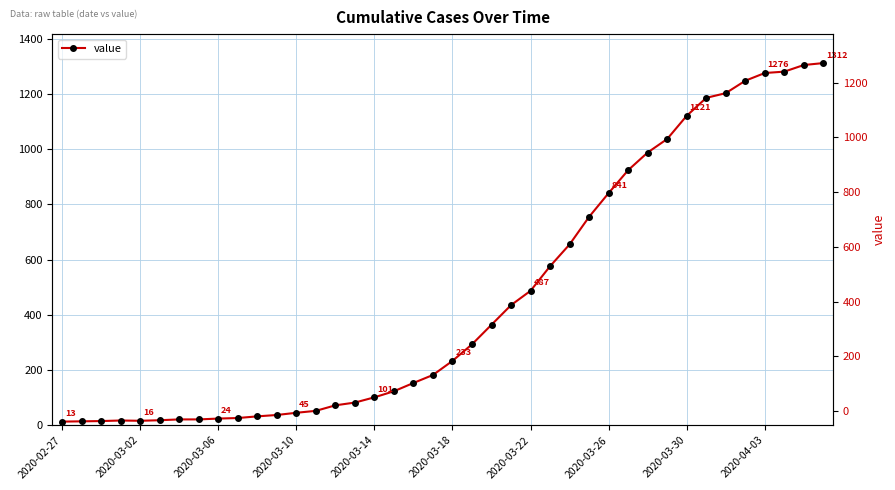

What is the change in value from 10 to 27?

+723